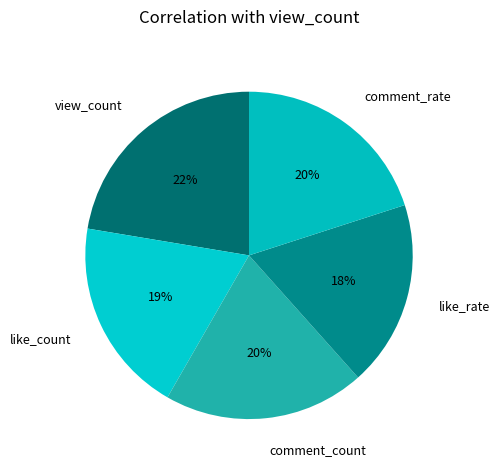

Is it true that view_count is 36% of the pie?

False